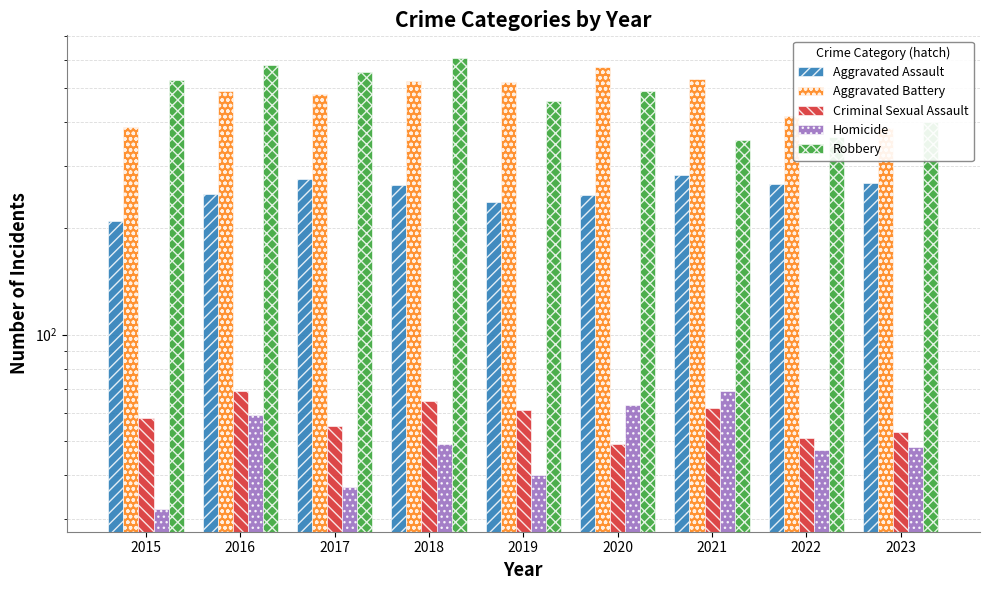

At which category is the sum across all series the highest?

2018